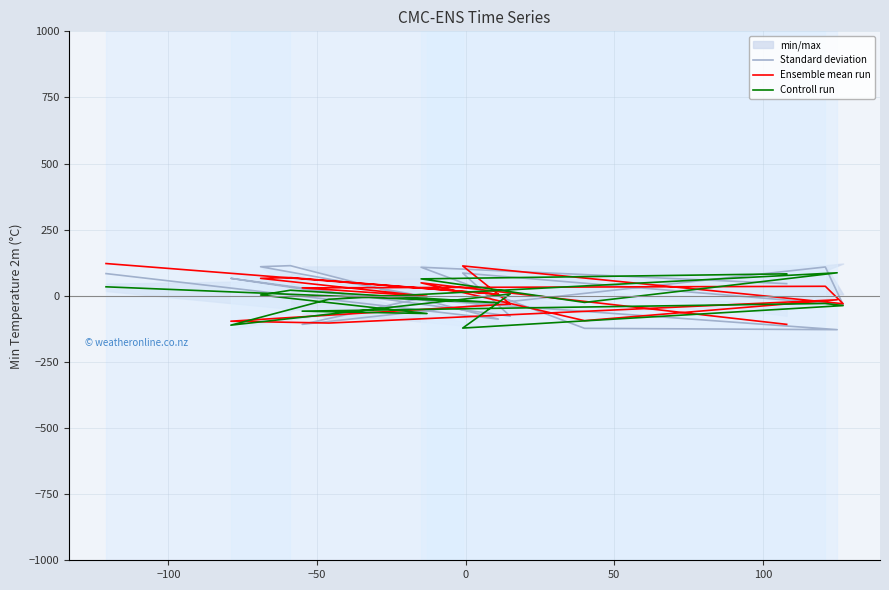

What is the difference between the maximum and minimum values in the Controll run series?

209